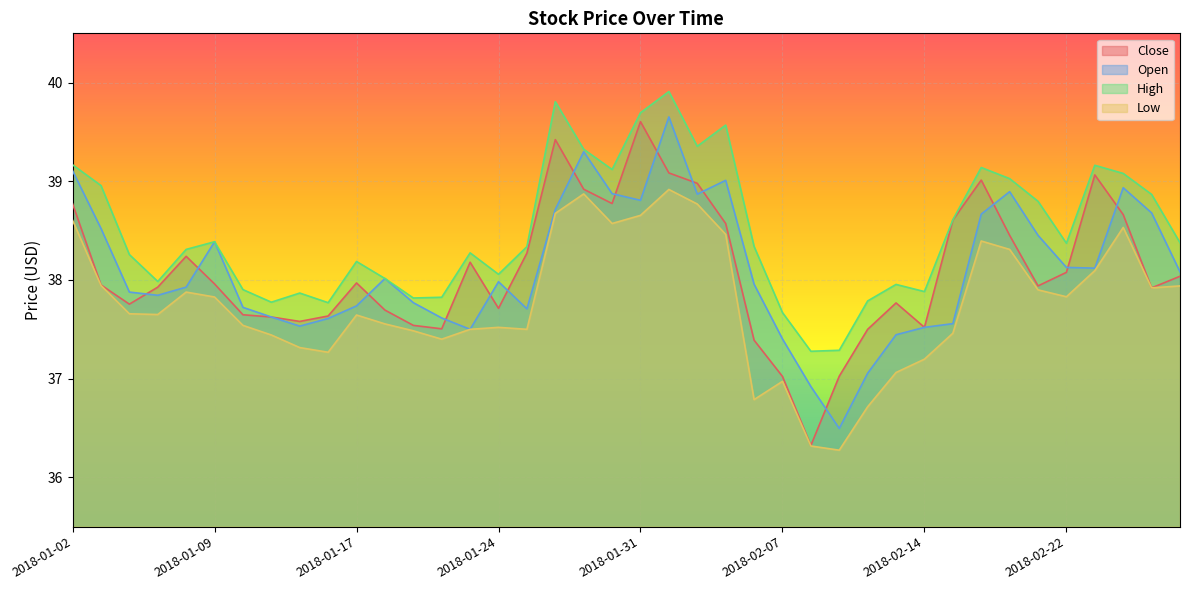

True or false: Close and Open cross at least once.

True